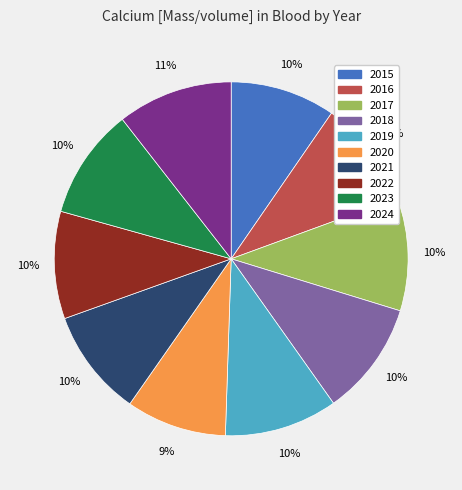

Combined, do 2021 and 2023 account for over 50%?

No